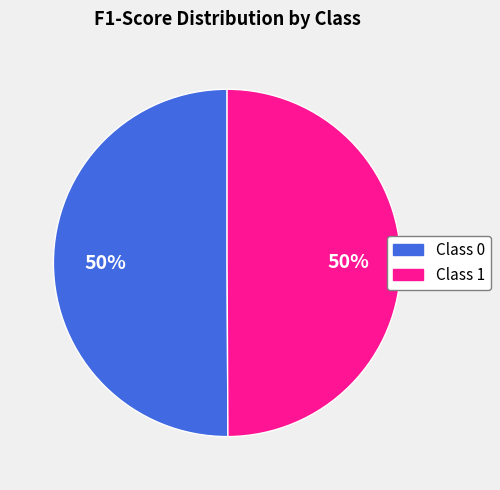

To the nearest percent, what is the average slice percentage?

50%